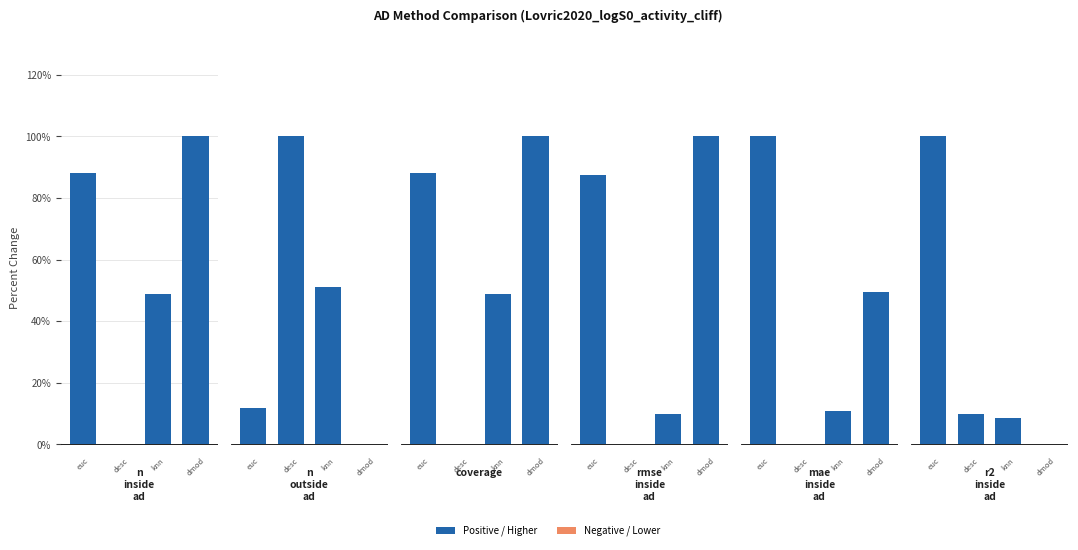

Reading left to right, list all the values displayed in this chart.

n_inside_ad: 88.1	0.0	48.8	100.0
n_outside_ad: 11.9	100.0	51.2	0.0
coverage: 88.1	0.0	48.8	100.0
rmse_inside_ad: 87.3	0.0	10.0	100.0
mae_inside_ad: 100.0	0.0	10.9	49.3
r2_inside_ad: 100.0	10.0	8.5	0.0